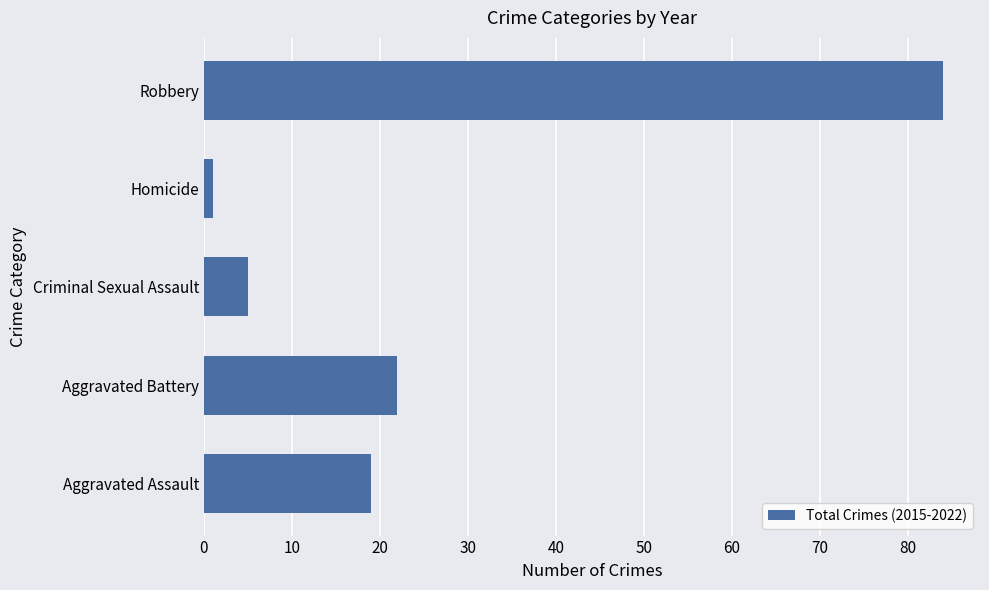

Which has a higher value, Robbery or Aggravated Battery?

Robbery